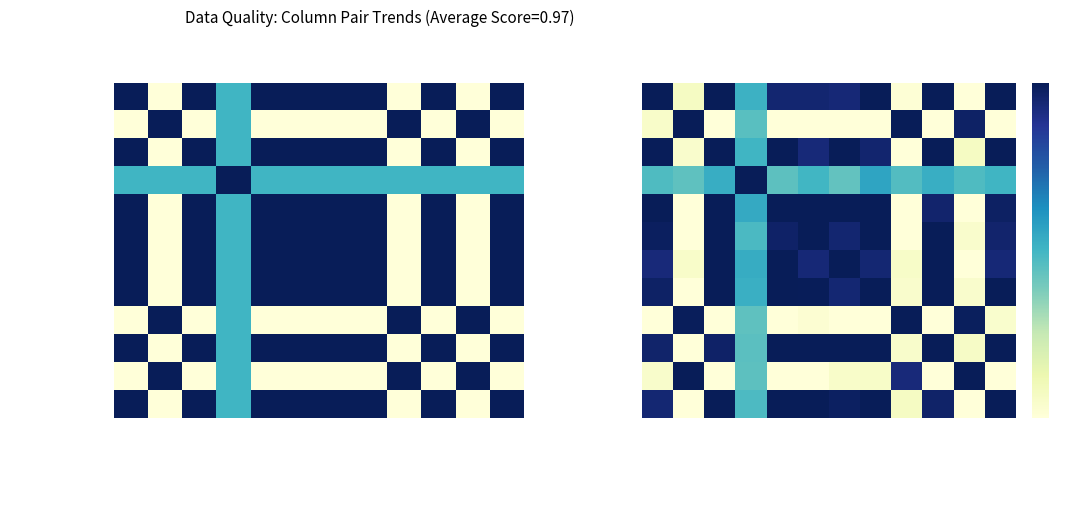

At how many categories does at least one series exceed 0?

12